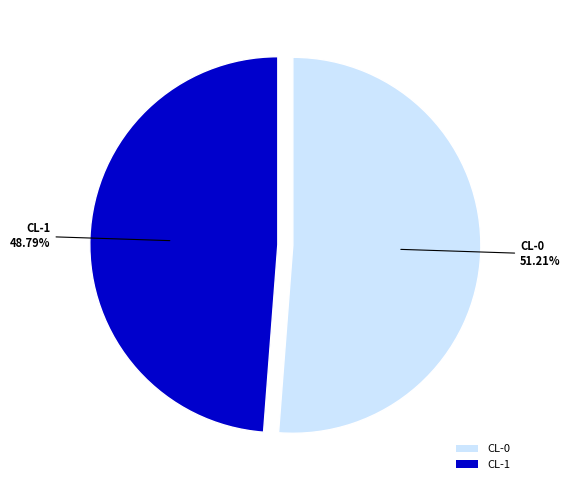

Rank the categories by value from highest to lowest.

CL-0, CL-1